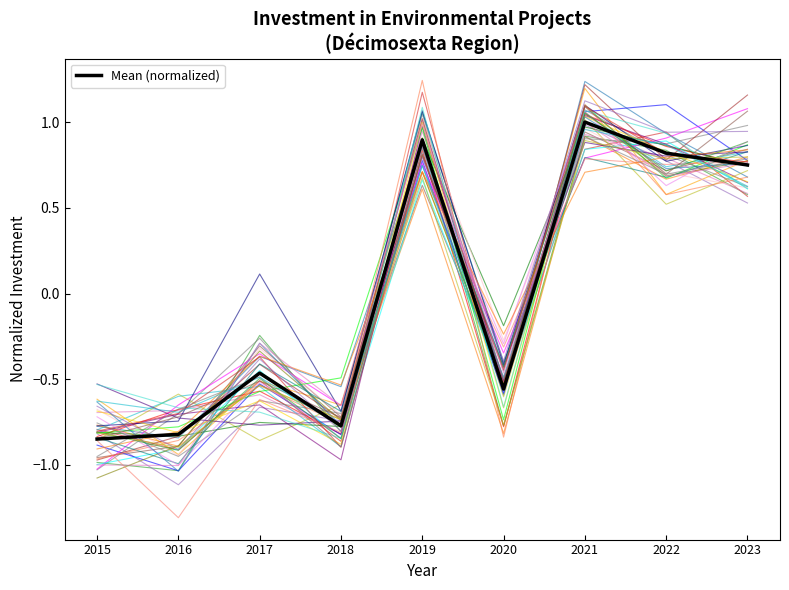

True or false: the data shows 1.0 at 2021.

True